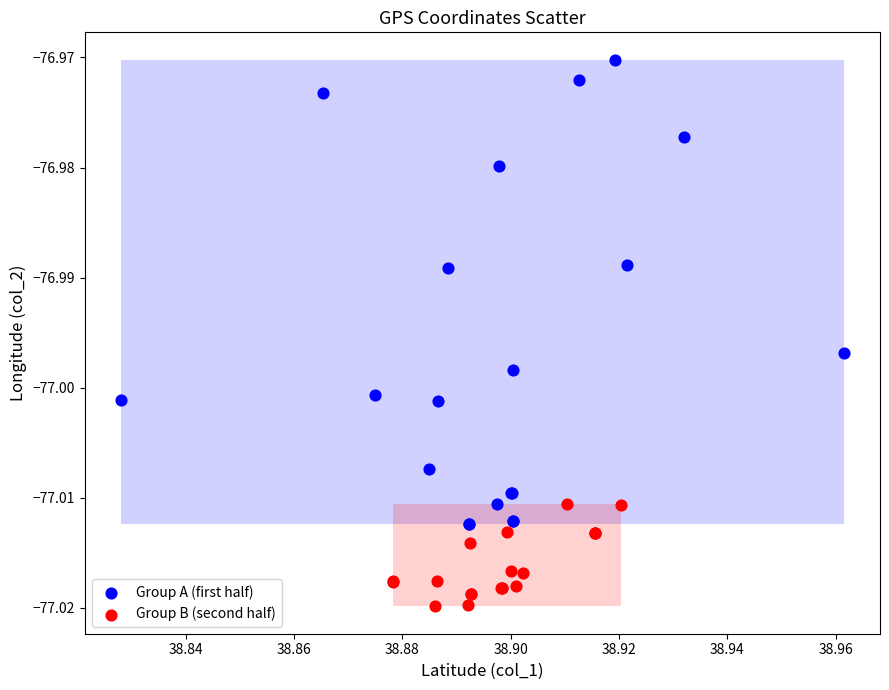

Which series contains the highest Y value?

Group A (first half)